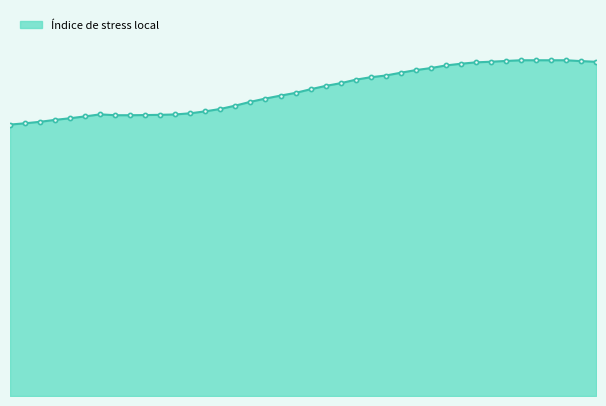

What is the value of the 18th point from the left?

0.4